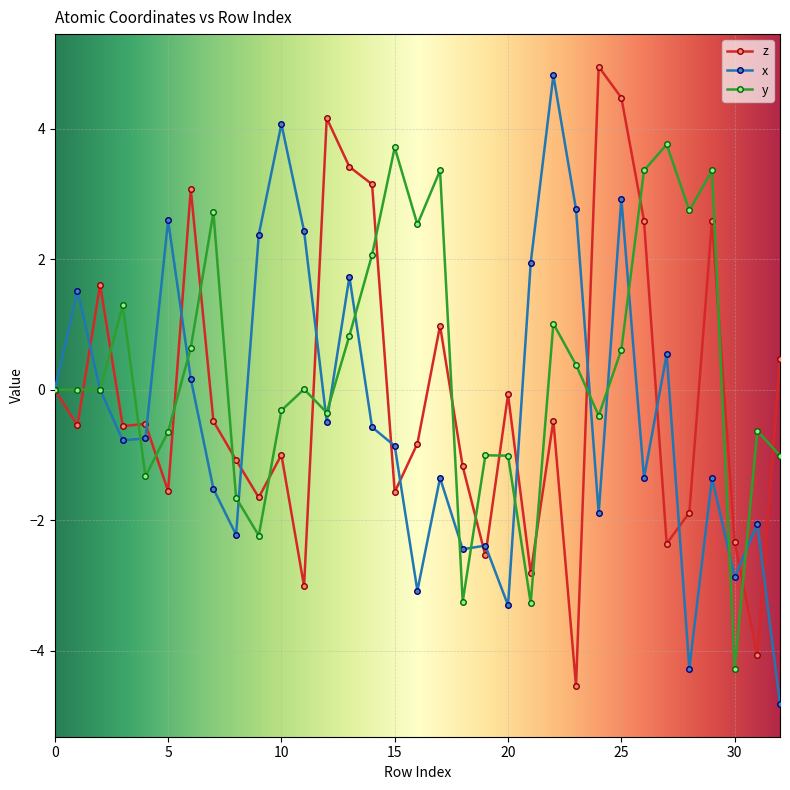

What is the value of the x point at the 17th from the left?

-3.1